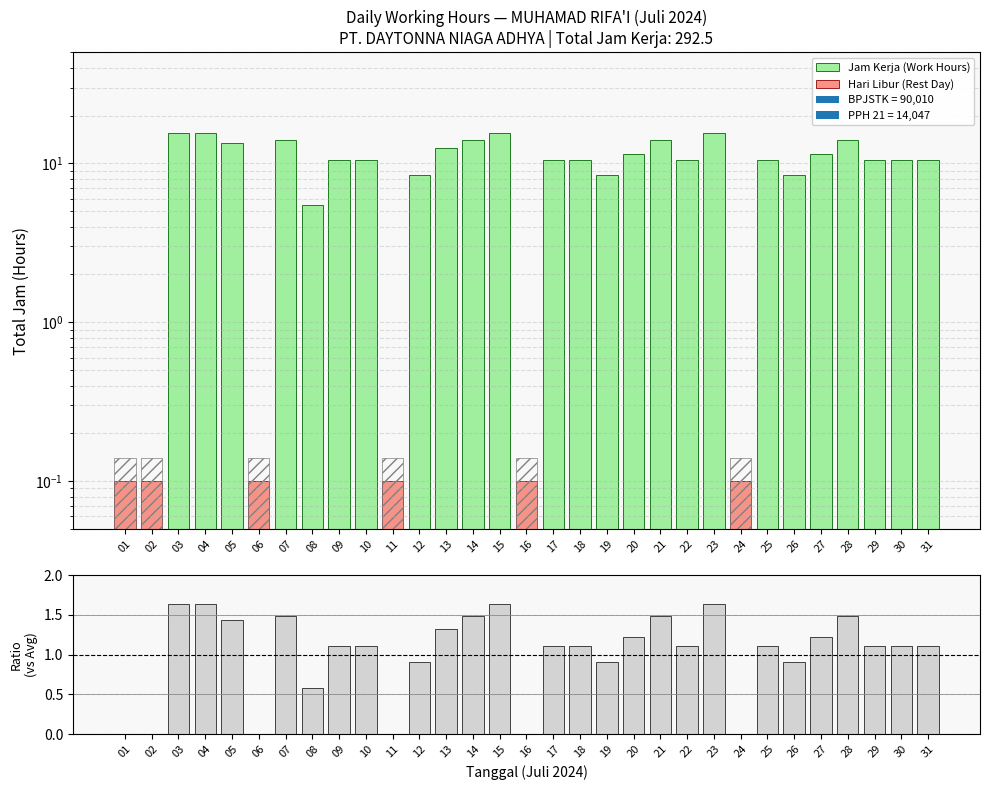

How many positive values does the Hari Libur (Rest Day) series have?

6